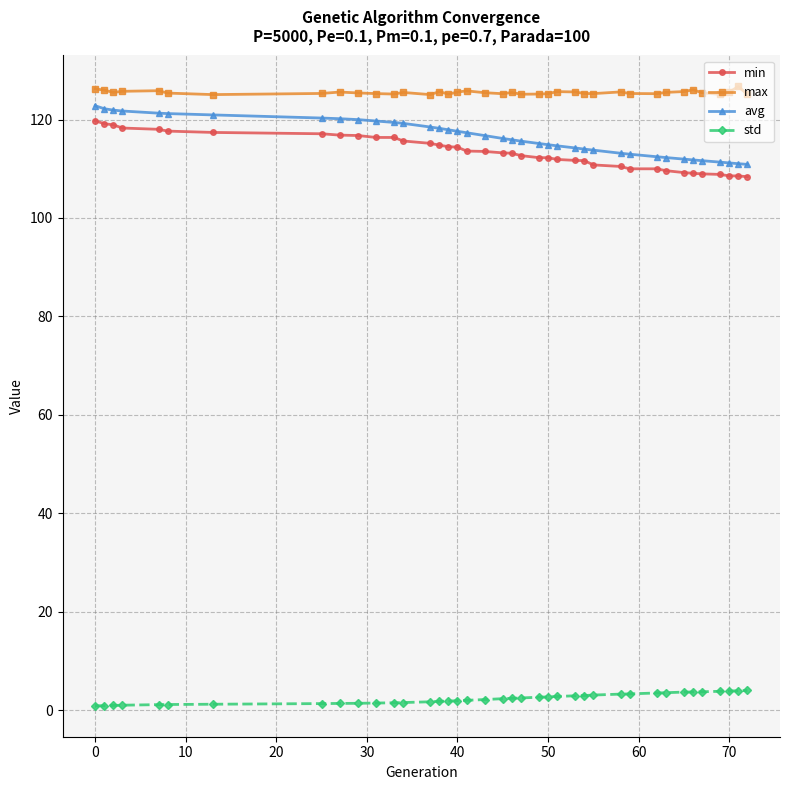

What is the smallest value displayed?

0.9